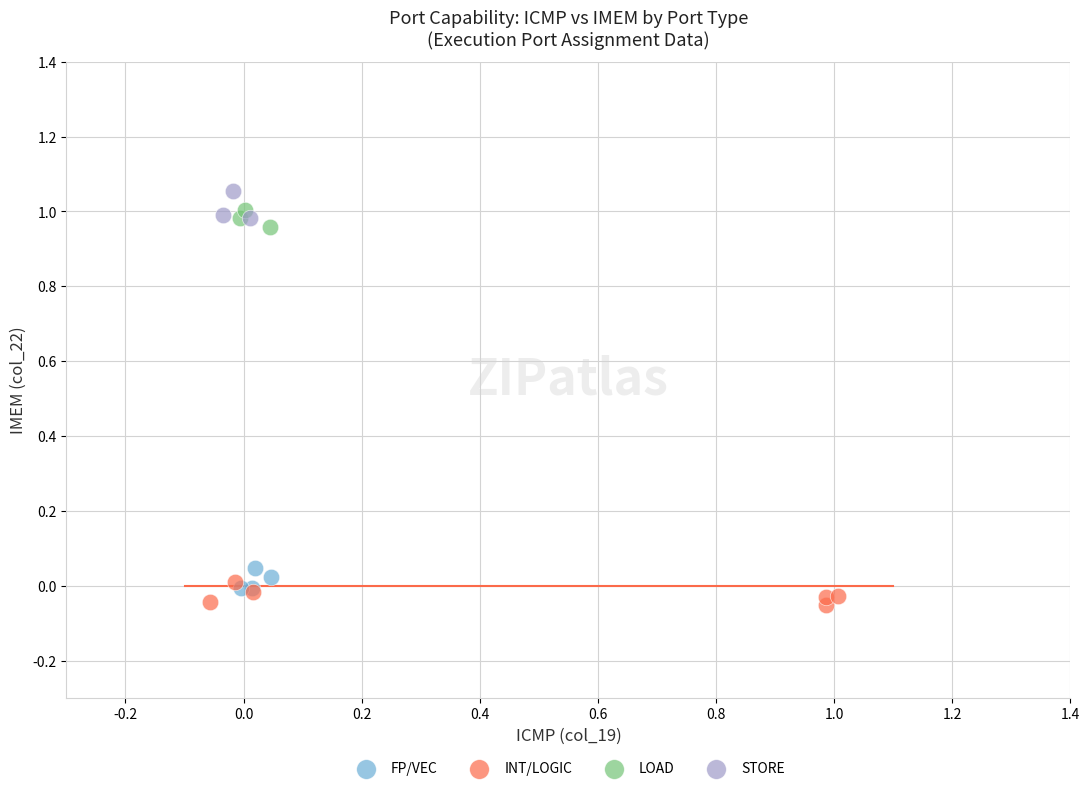

What are all the series names shown in the legend?

FP/VEC, INT/LOGIC, LOAD, STORE